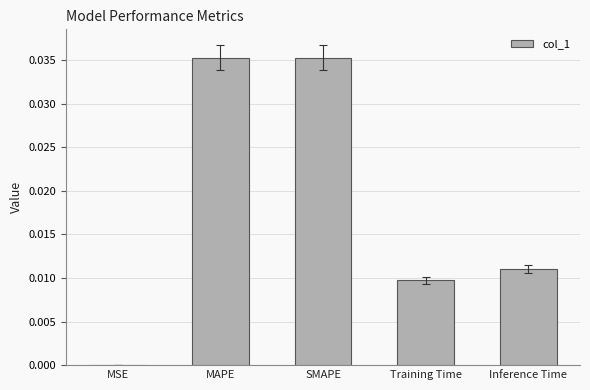

The value at Training Time is 0.0. True or false?

True